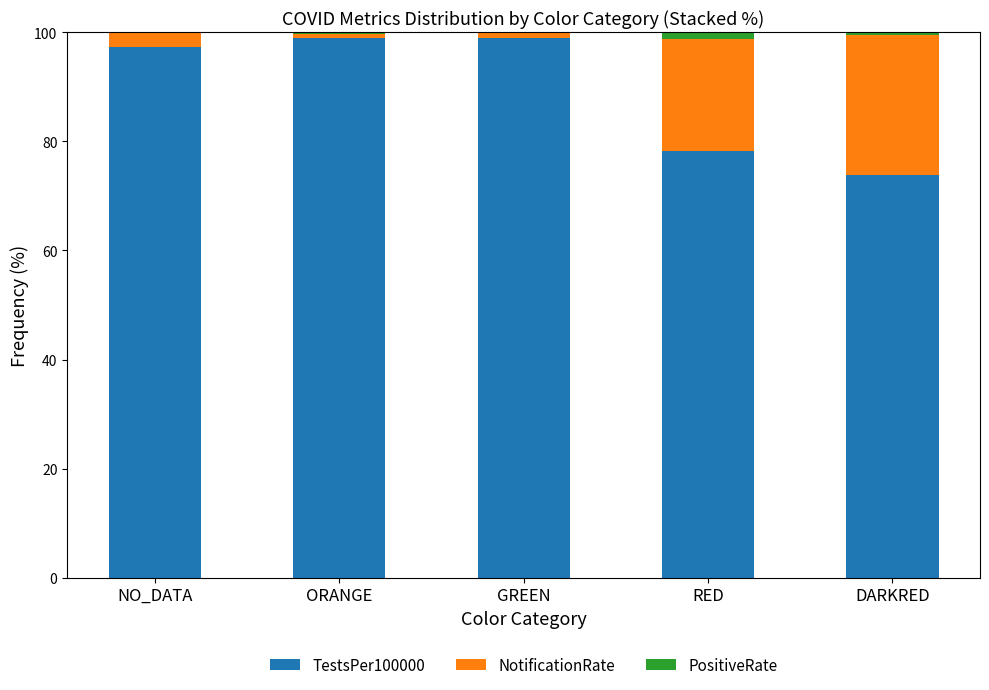

Are the bars horizontal?

No